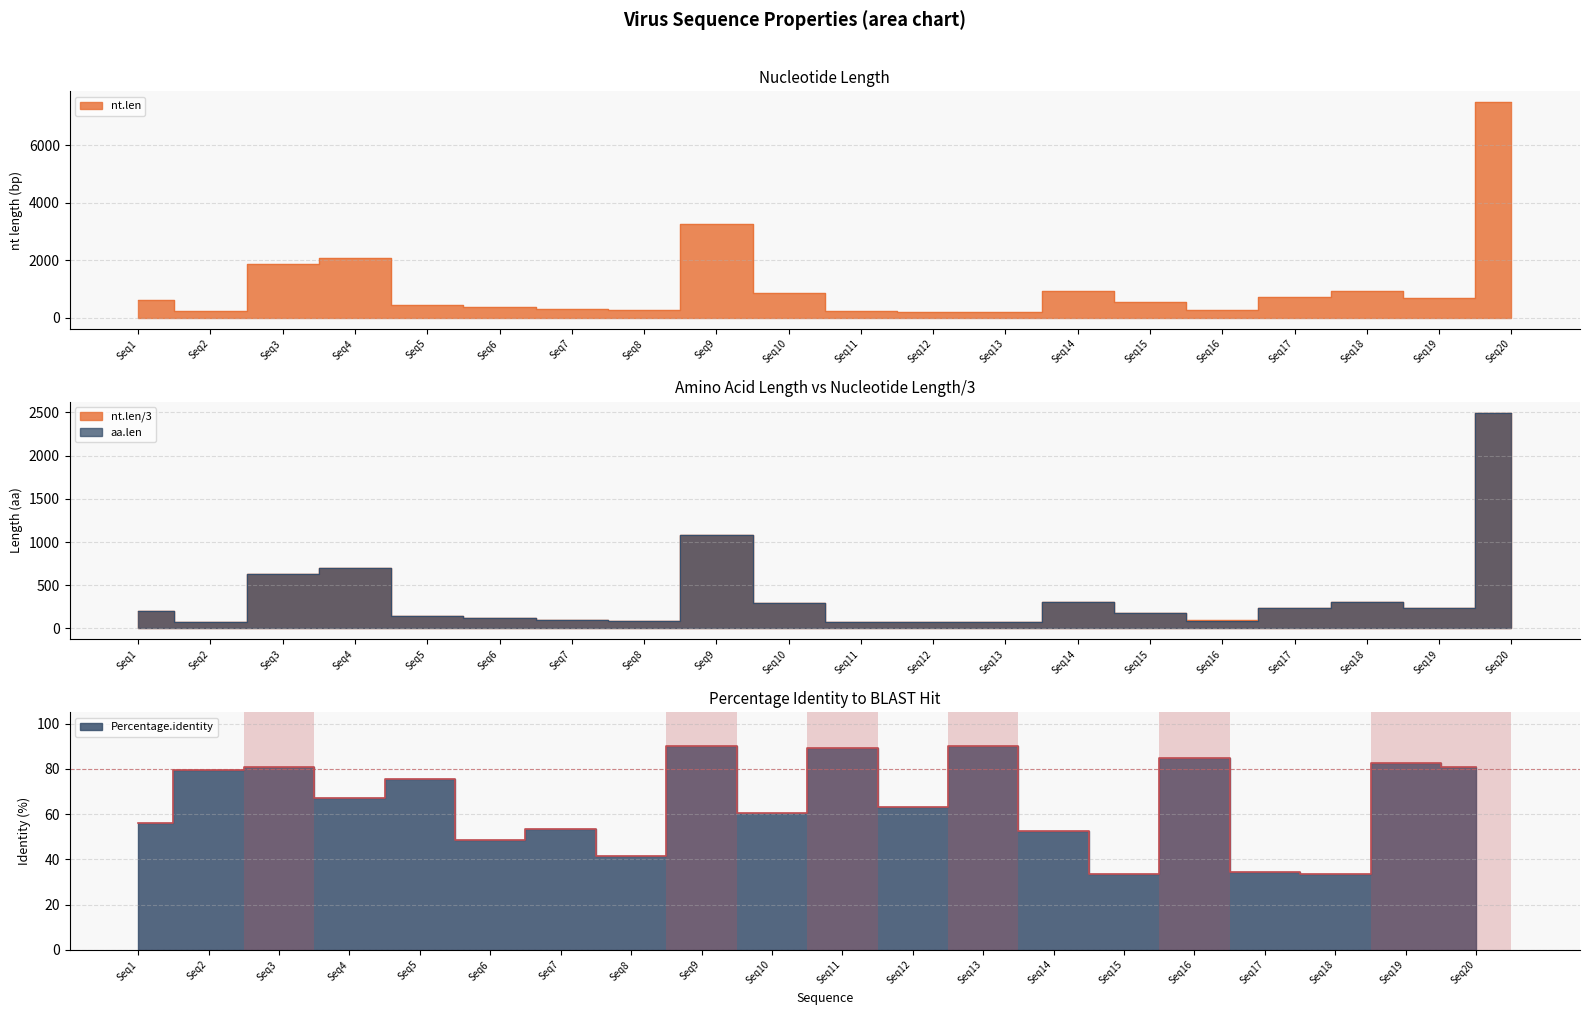

How many intersections are there between Percentage.identity and aa.len?

4